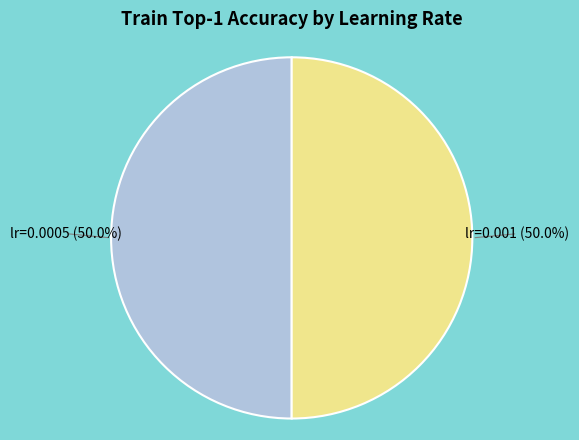

How many segments does this pie chart have?

2